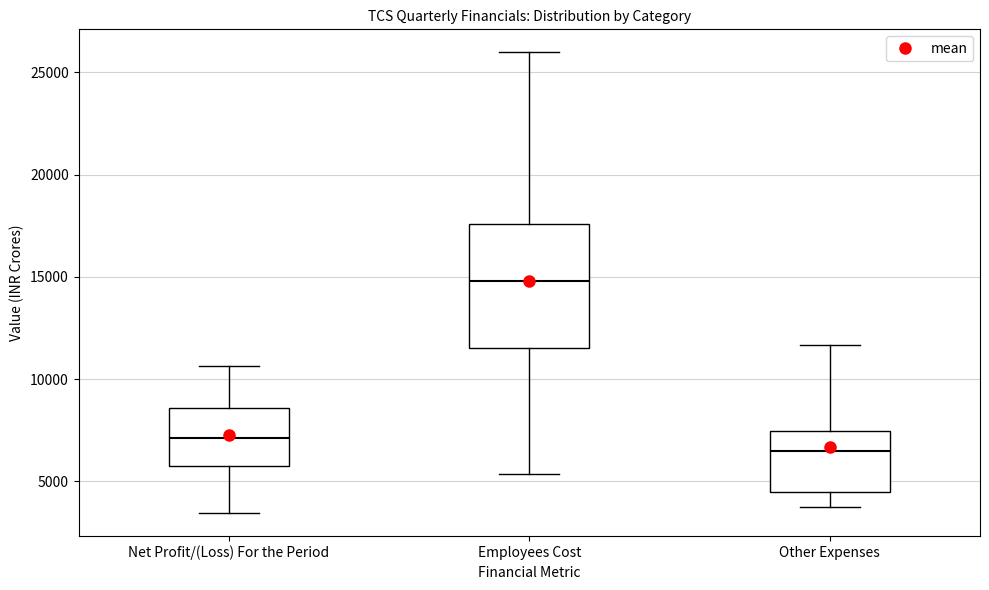

Comparing the boxes themselves (not the whiskers), which one is the tallest?

Employees Cost